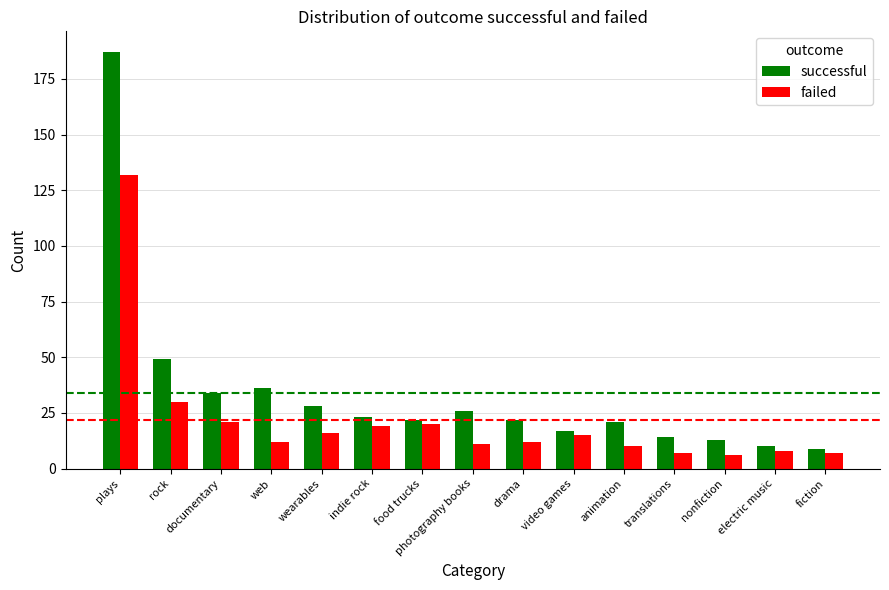

What is the maximum value shown in the chart?

187